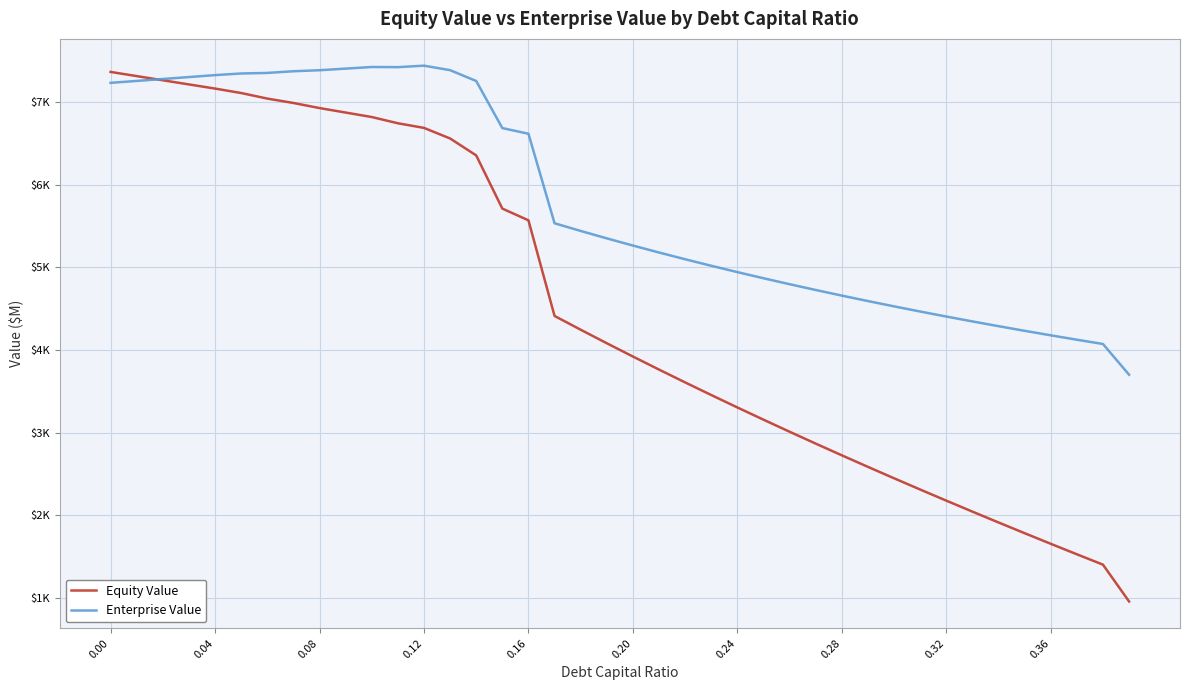

What are all the series names shown in the legend?

Equity Value, Enterprise Value